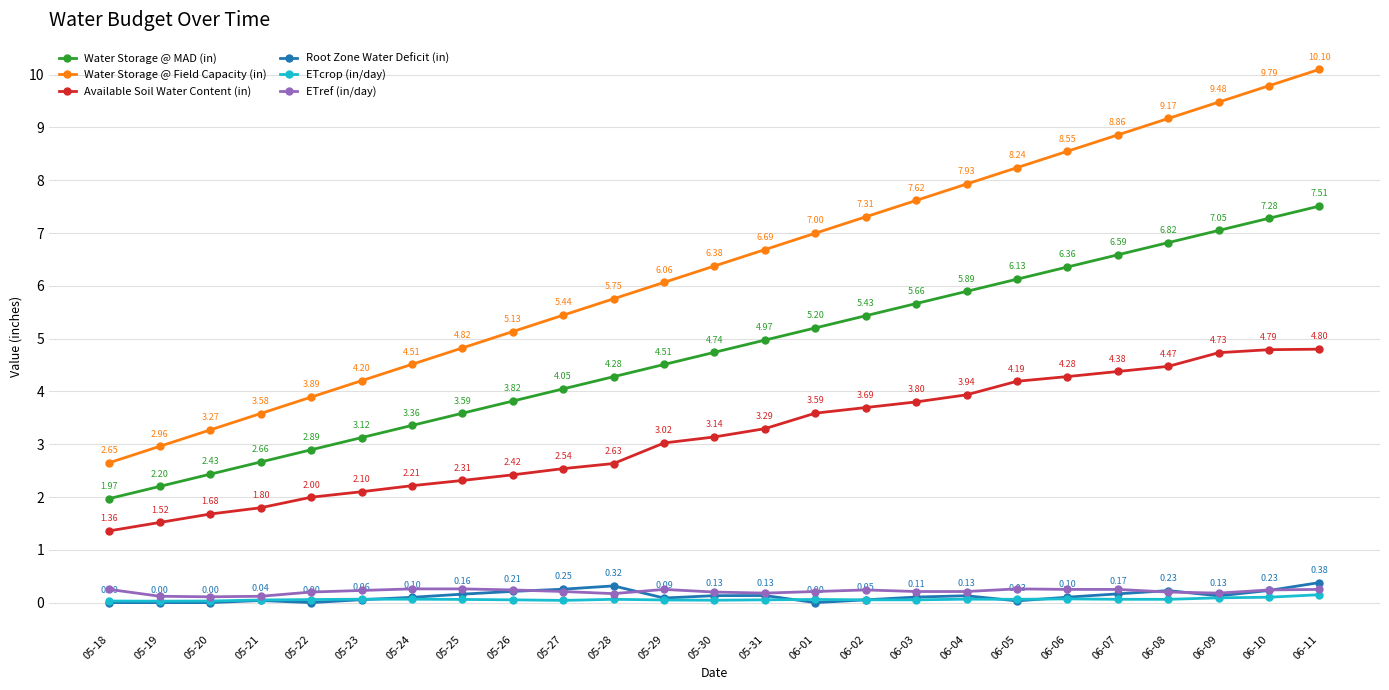

What is the average value of the Root Zone Water Deficit (in) series?

0.1